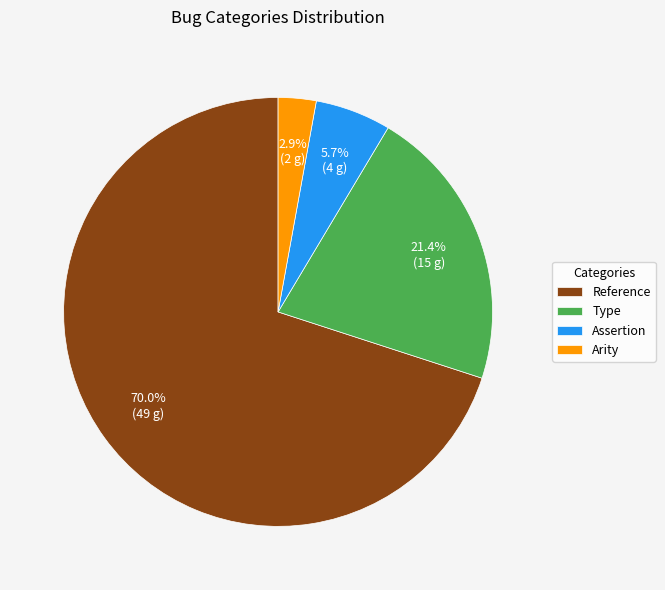

To the nearest percent, what is the difference between the largest and smallest slice percentages?

67%